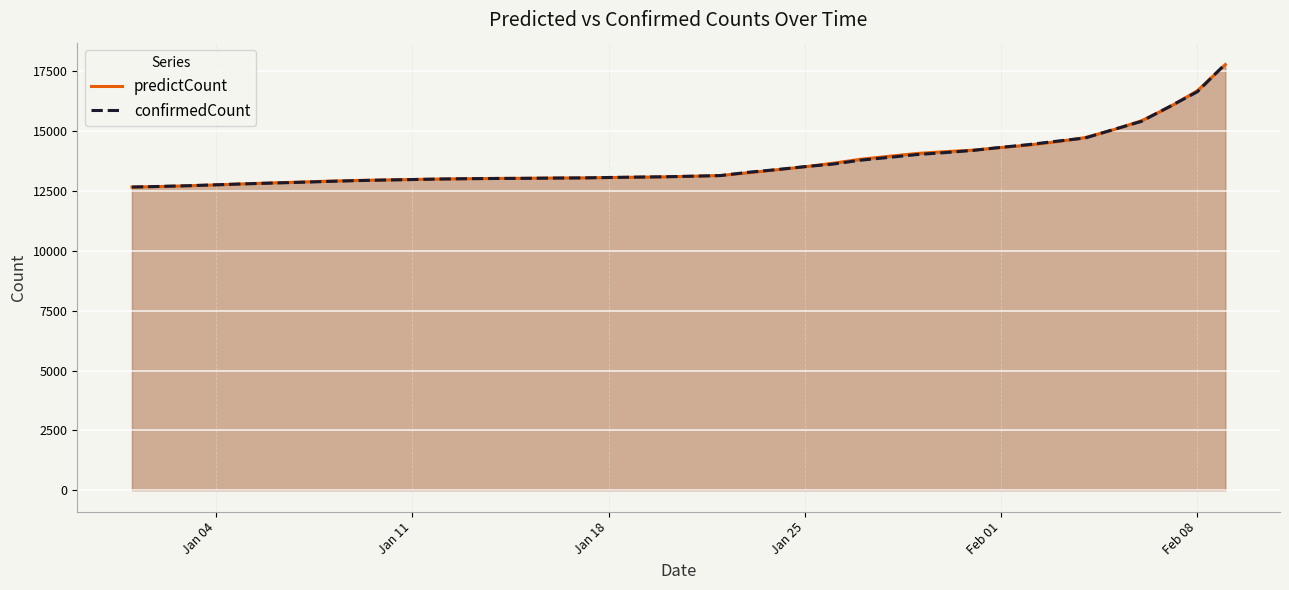

Reading left to right, list all the values displayed in this chart.

predictCount: 12667.0	12689.2	12719.2	12757.0	12800.7	12839.3	12874.1	12912.3	12941.5	12962.3	12982.6	13001.0	13015.7	13026.9	13032.7	13042.7	13048.6	13061.2	13078.6	13092.7	13118.4	13149.2	13265.8	13388.2	13513.5	13659.2	13828.7	13951.3	14068.7	14143.9	14207.5	14317.9	14421.6	14561.7	14733.4	15056.0	15429.8	16004.9	16685.6	17784.3
confirmedCount: 12667.0	12693.0	12722.0	12761.0	12799.0	12832.0	12865.0	12902.0	12935.0	12959.0	12980.0	13002.0	13016.0	13025.0	13030.0	13041.0	13048.0	13066.0	13082.0	13096.0	13120.0	13146.0	13286.0	13395.0	13519.0	13626.0	13790.0	13905.0	14024.0	14105.0	14197.0	14326.0	14442.0	14584.0	14715.0	15066.0	15408.0	16022.0	16647.0	17808.0